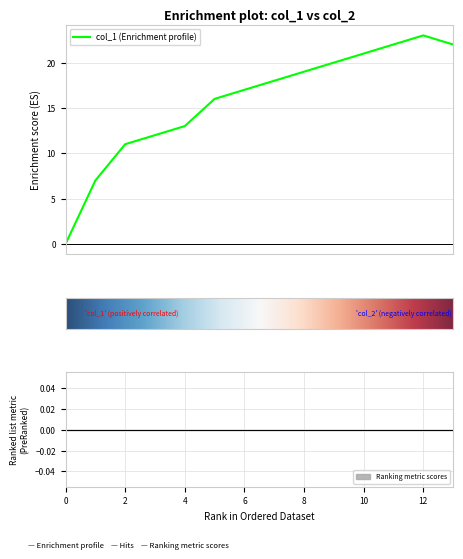

The value at 1478732760 is 31. True or false?

False